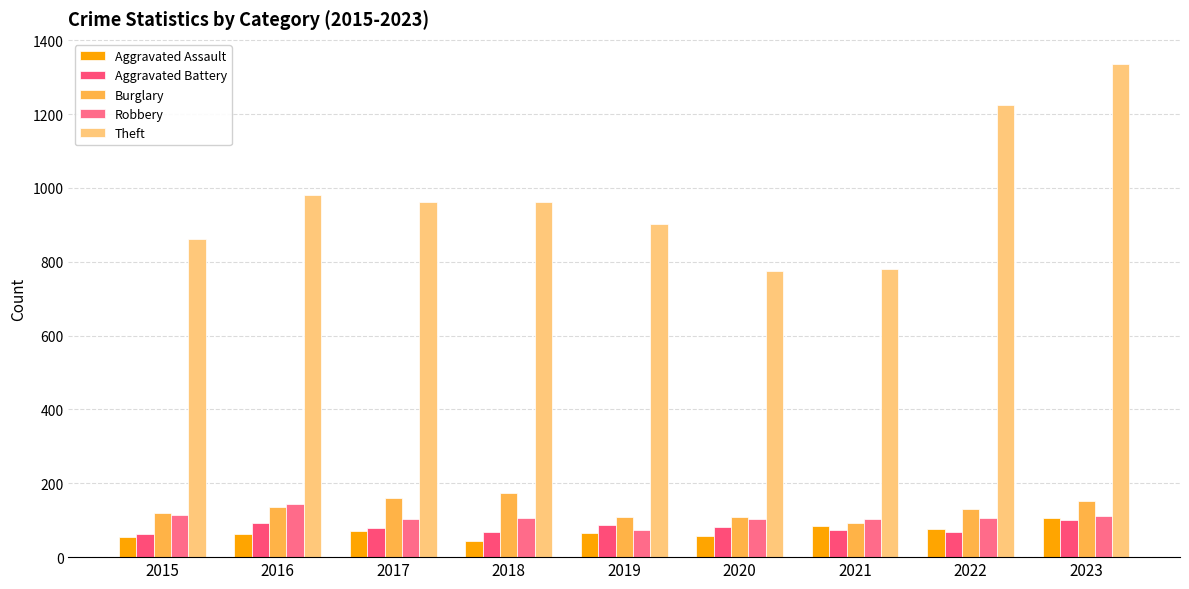

How many categories are shown in the chart?

9